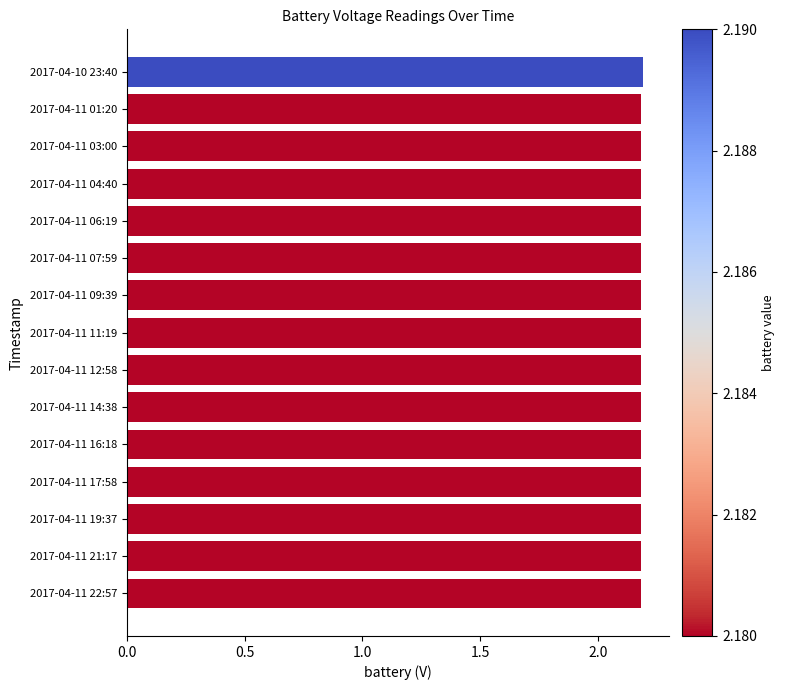

Count the number of categories in the chart.

15